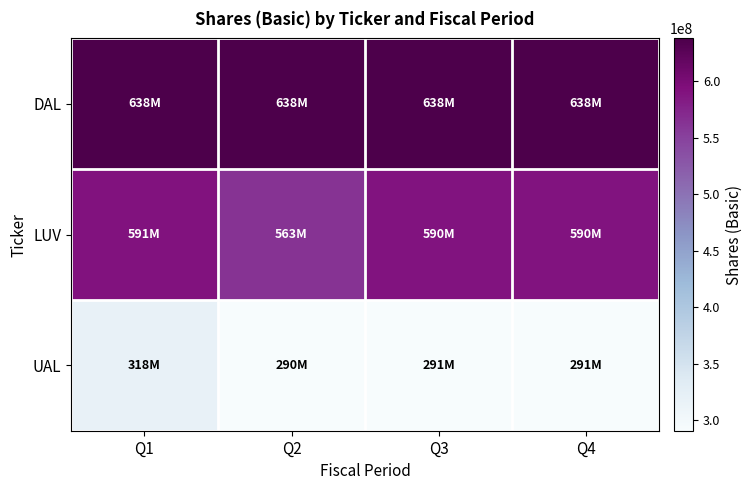

List the series in order of their overall mean, highest first.

DAL, LUV, UAL